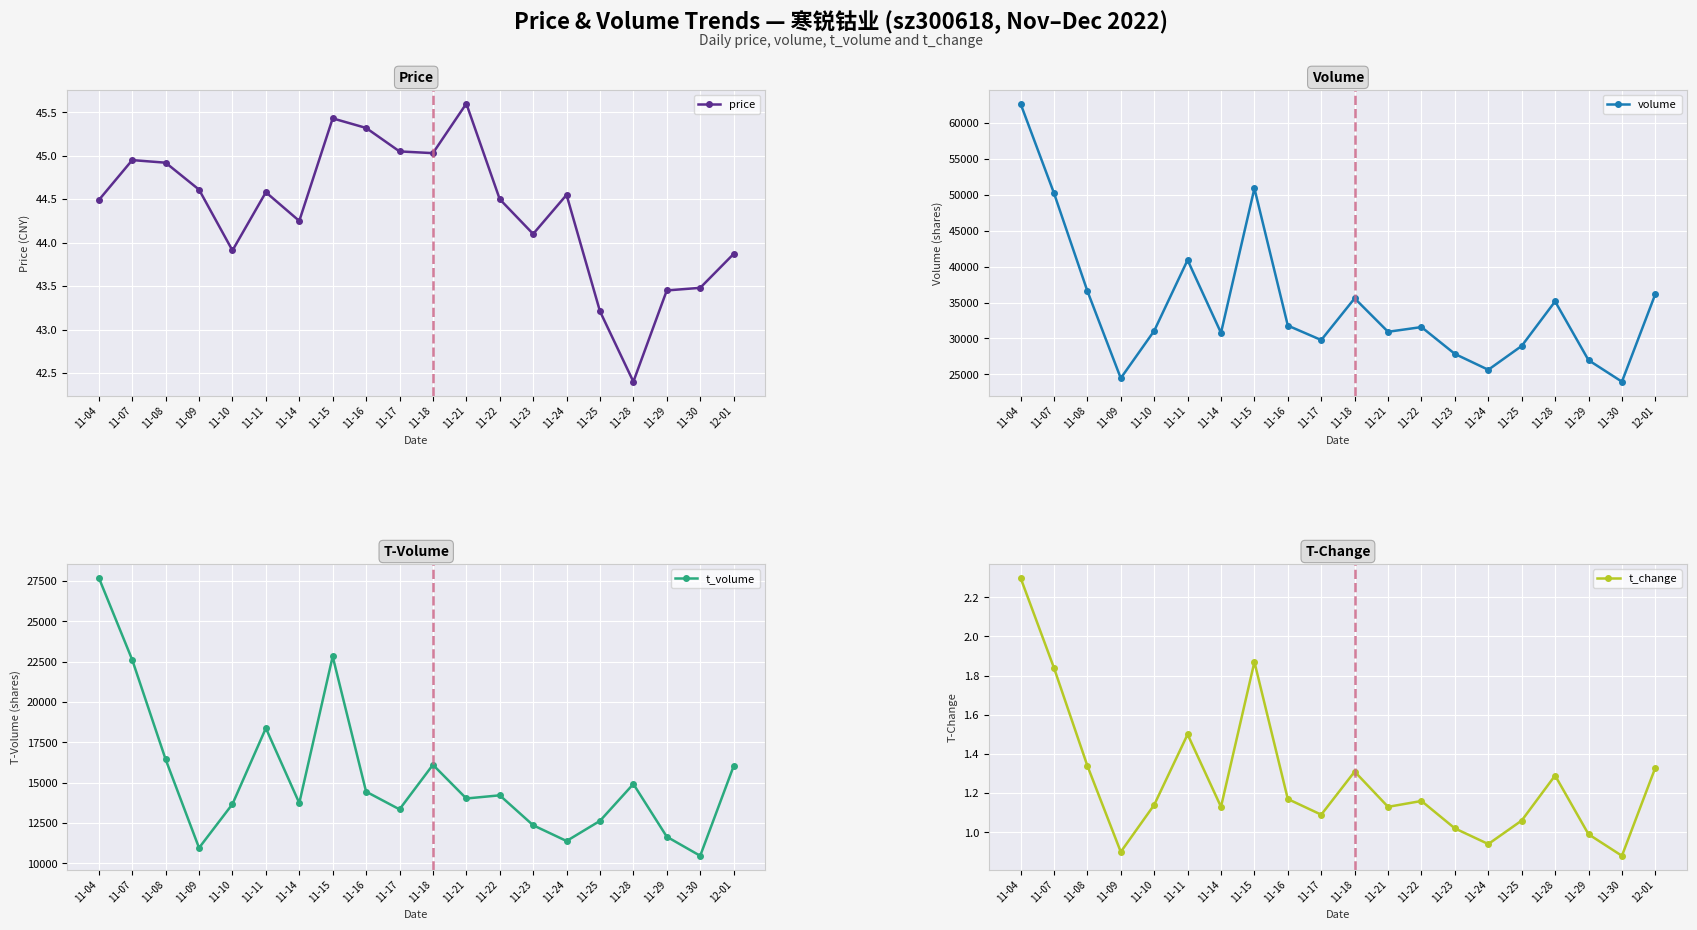

What position from the left is 11-07?

2